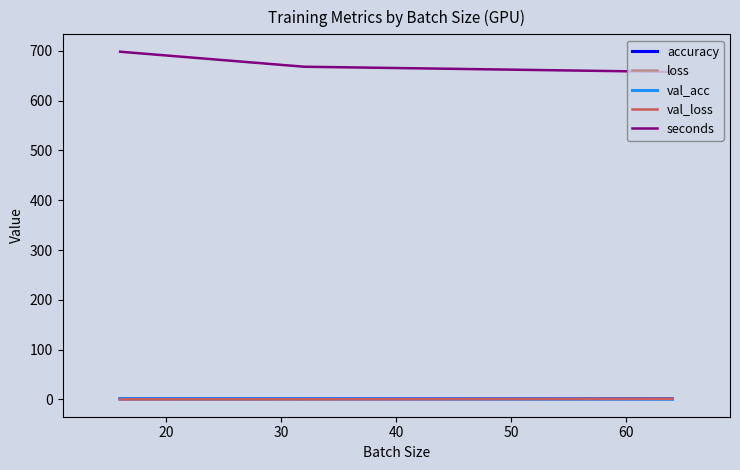

What is the value of the val_acc point at the 3rd from the left?

0.5